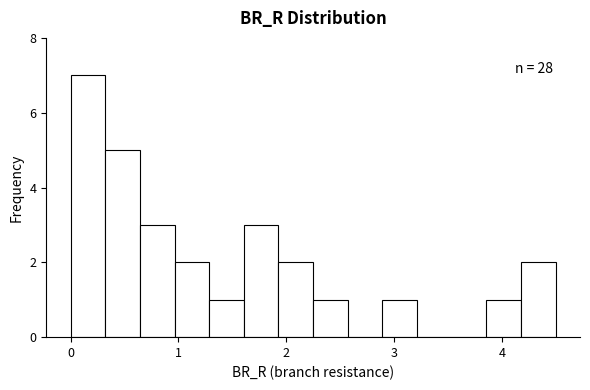

Around what value on the x-axis is the tallest bar? Give the approximate position of its centre, as read against the axis.

0.2